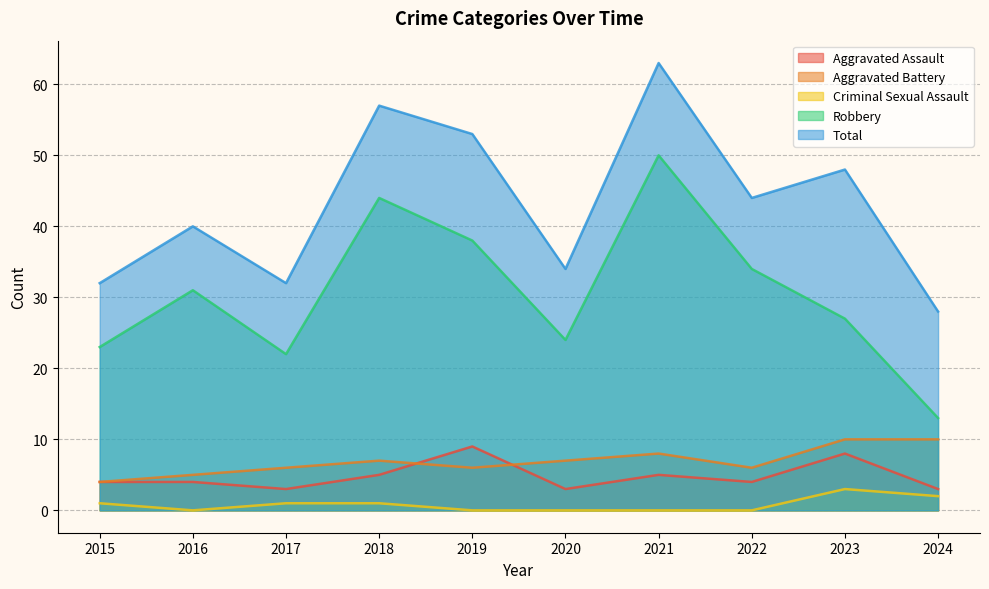

Reading left to right, list all the values displayed in this chart.

Aggravated Assault: 2015=4	2016=4	2017=3	2018=5	2019=9	2020=3	2021=5	2022=4	2023=8	2024=3
Aggravated Battery: 2015=4	2016=5	2017=6	2018=7	2019=6	2020=7	2021=8	2022=6	2023=10	2024=10
Criminal Sexual Assault: 2015=1	2016=0	2017=1	2018=1	2019=0	2020=0	2021=0	2022=0	2023=3	2024=2
Robbery: 2015=23	2016=31	2017=22	2018=44	2019=38	2020=24	2021=50	2022=34	2023=27	2024=13
Total: 2015=32	2016=40	2017=32	2018=57	2019=53	2020=34	2021=63	2022=44	2023=48	2024=28